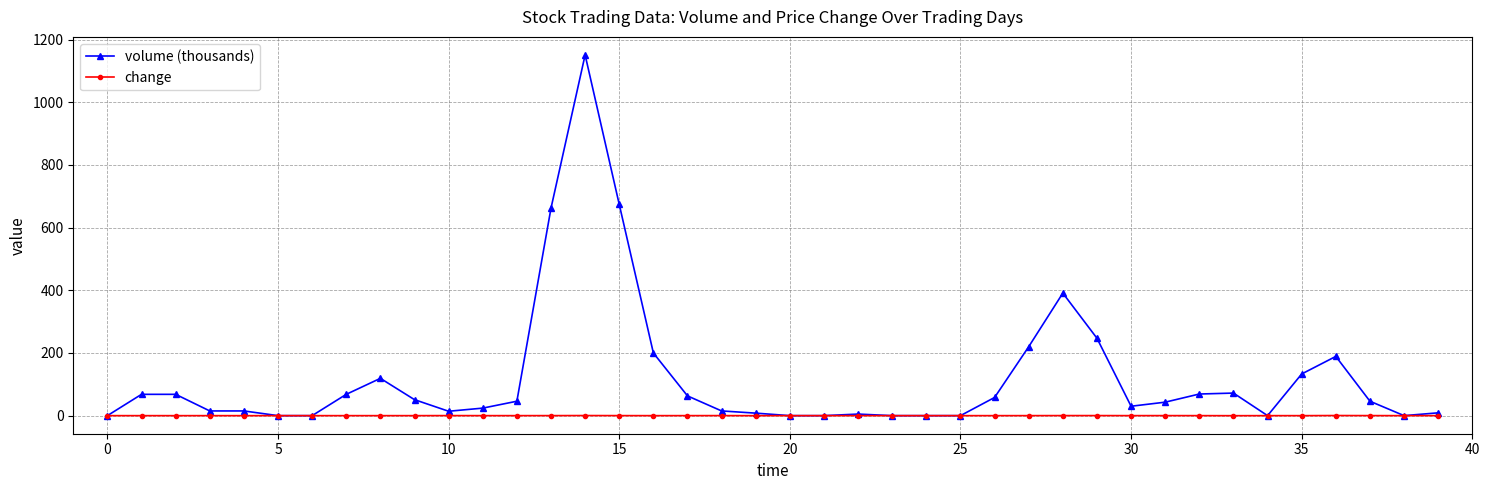

What is the highest value of the volume (thousands) series?

1151.0